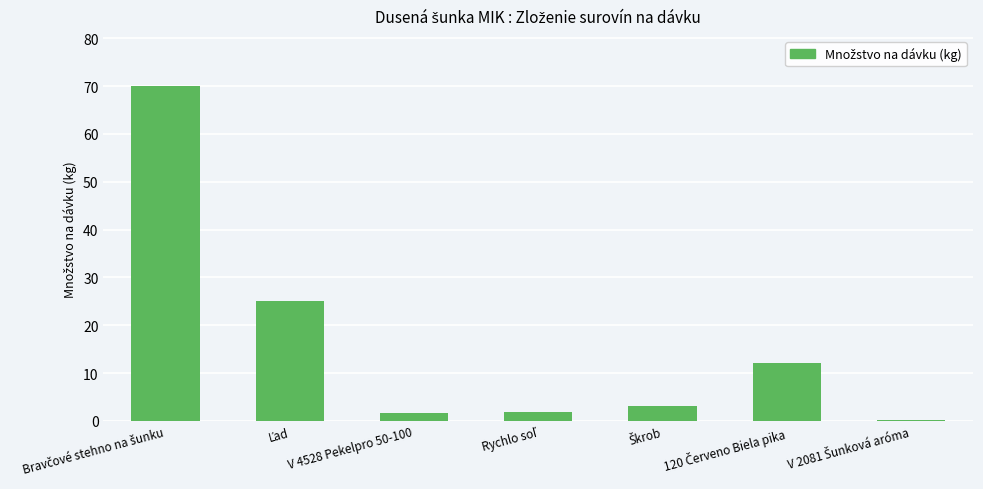

What is the greatest value displayed?

70.0